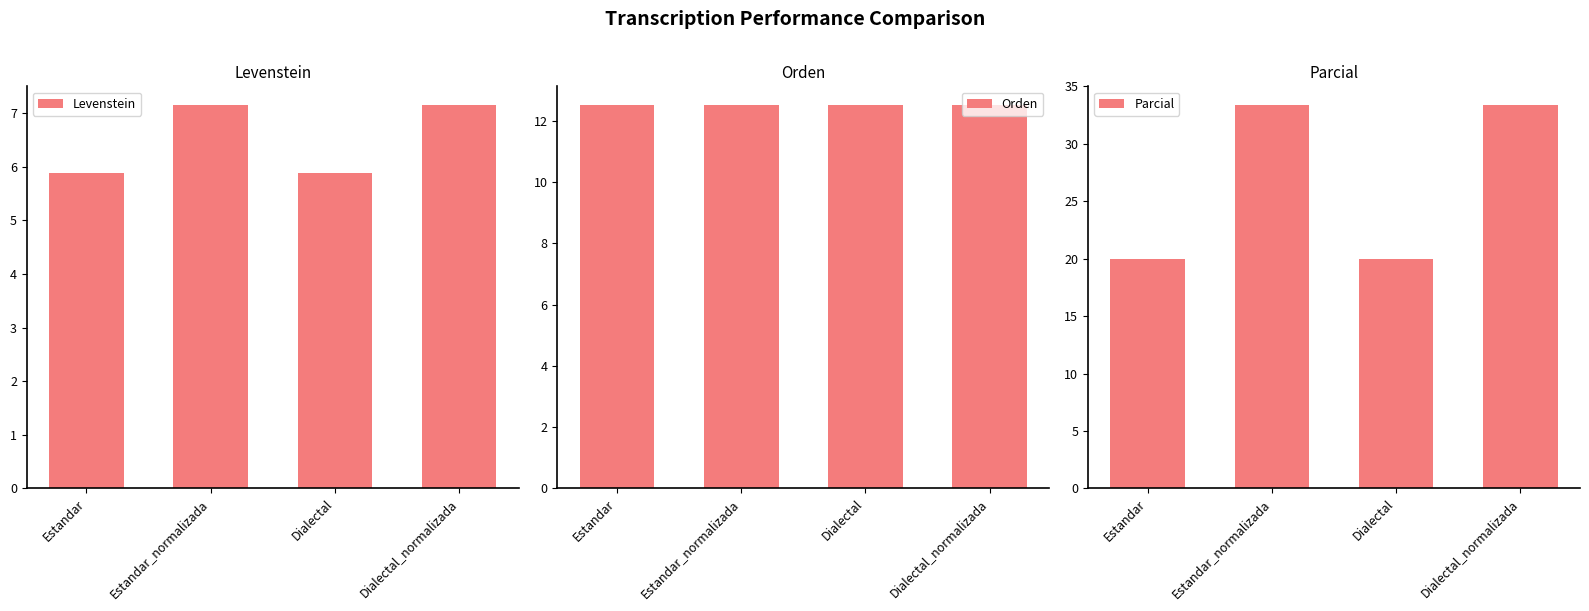

Is it true that Parcial equals 49.9 at Estandar_normalizada?

False